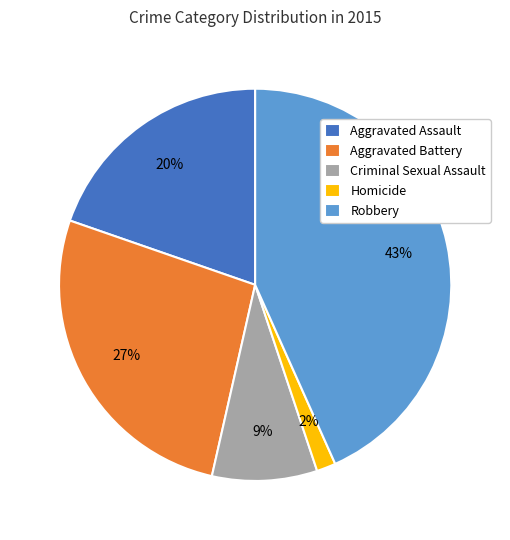

Which has a higher value, Aggravated Battery or Homicide?

Aggravated Battery